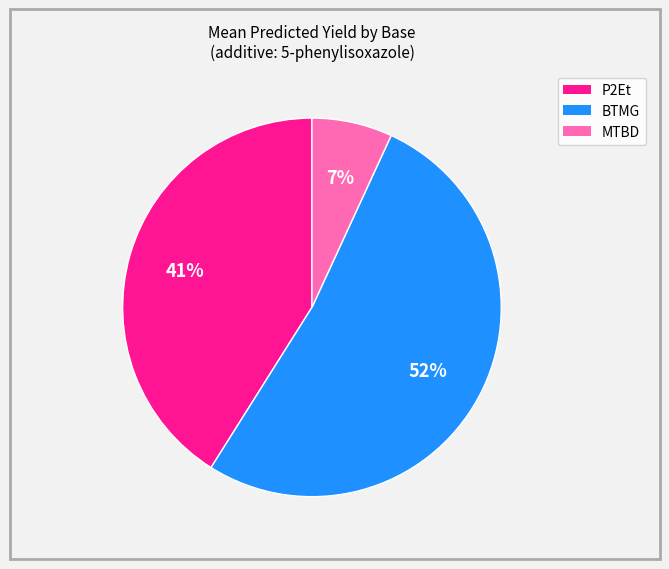

To the nearest percent, what is the average slice percentage?

33%